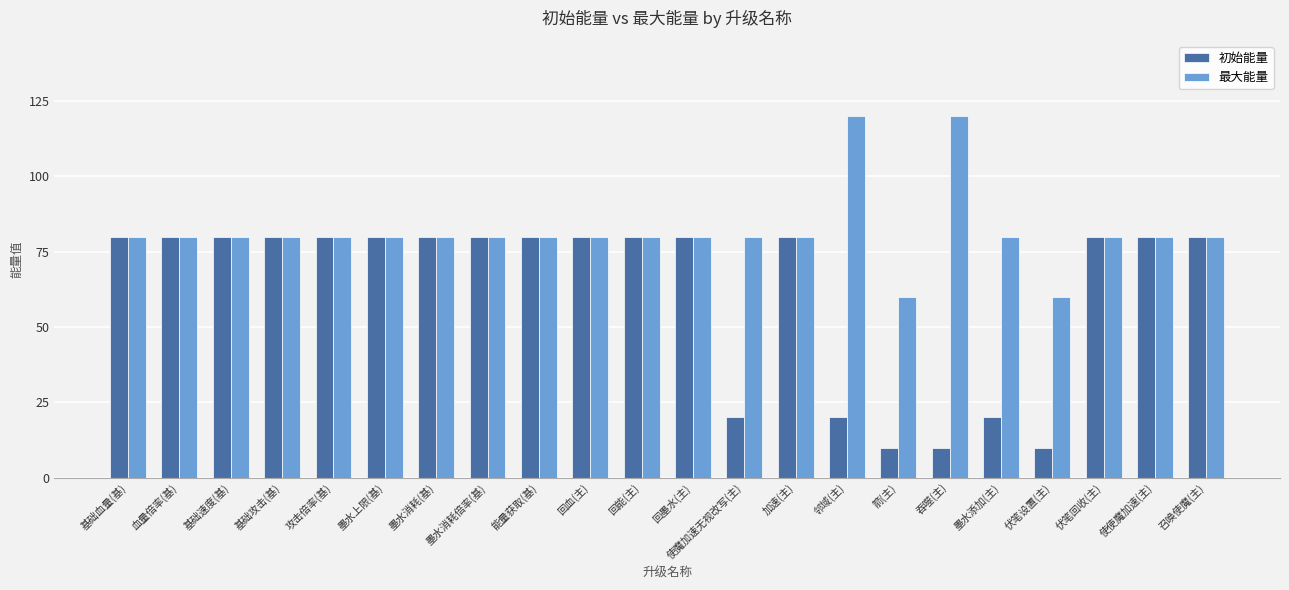

Reading left to right, what are all the values shown in this chart?

初始能量: 80	80	80	80	80	80	80	80	80	80	80	80	20	80	20	10	10	20	10	80	80	80
最大能量: 80	80	80	80	80	80	80	80	80	80	80	80	80	80	120	60	120	80	60	80	80	80